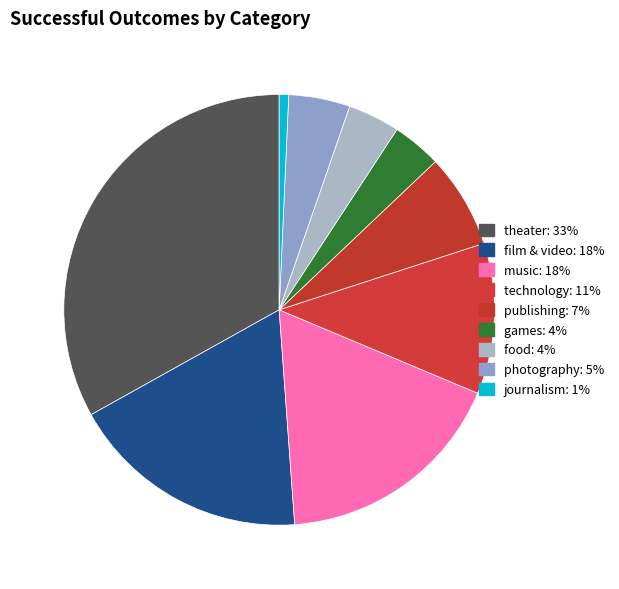

Which slice is the largest?

theater